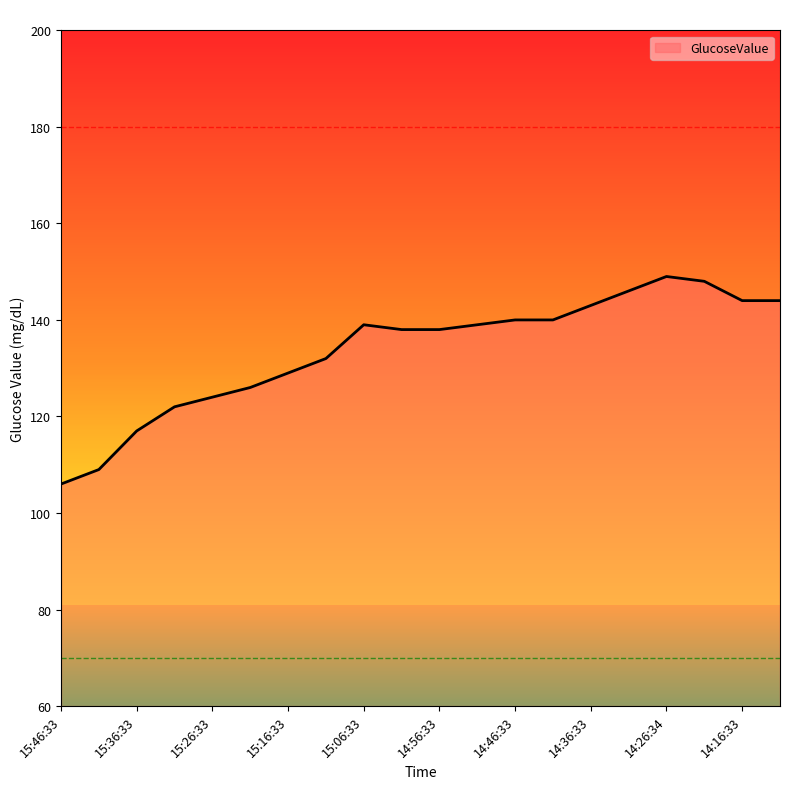

What is the maximum value shown in the chart?

149